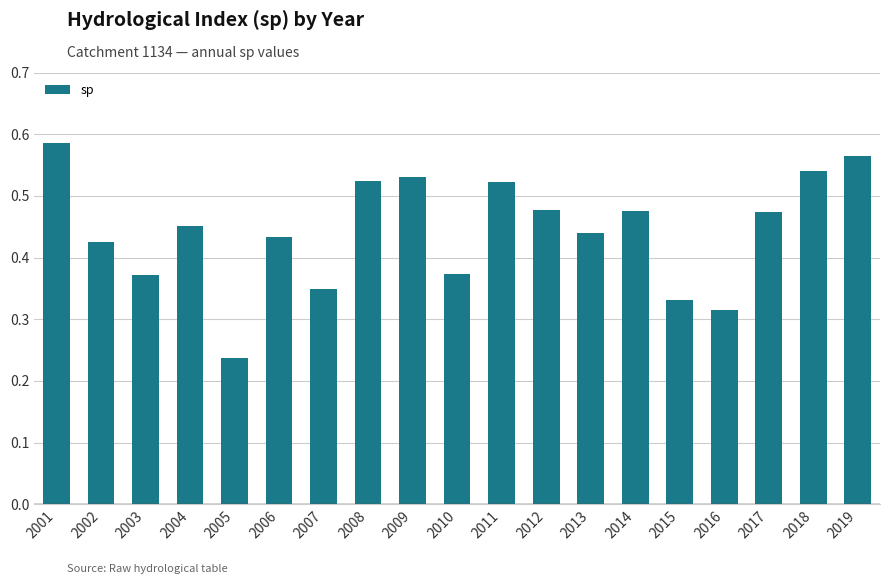

Which label corresponds to the smallest value in the chart?

2005